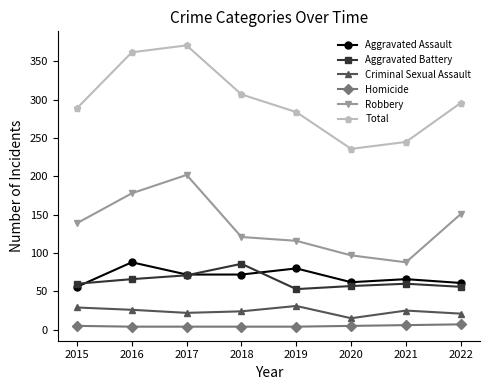

How many lines are shown in the chart?

6